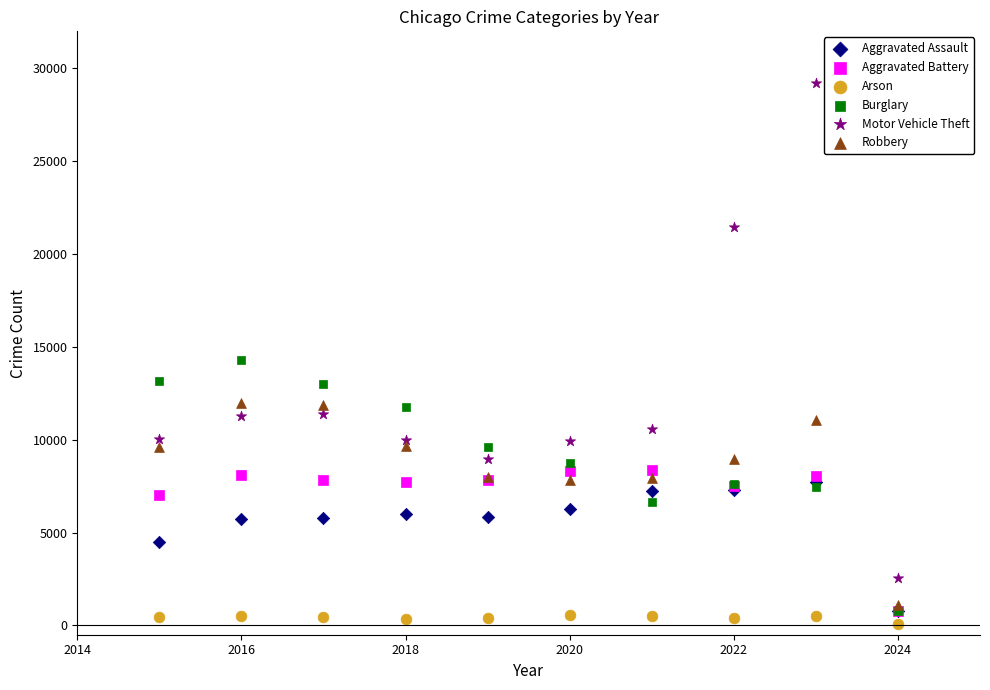

Which series has the largest Y range (max minus min)?

Motor Vehicle Theft